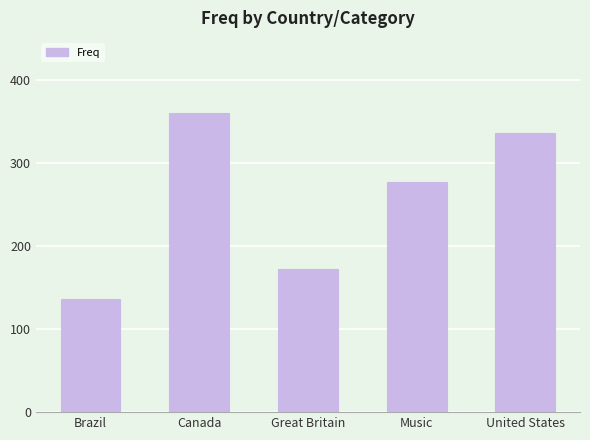

What is the difference between the second highest and second lowest values?

165